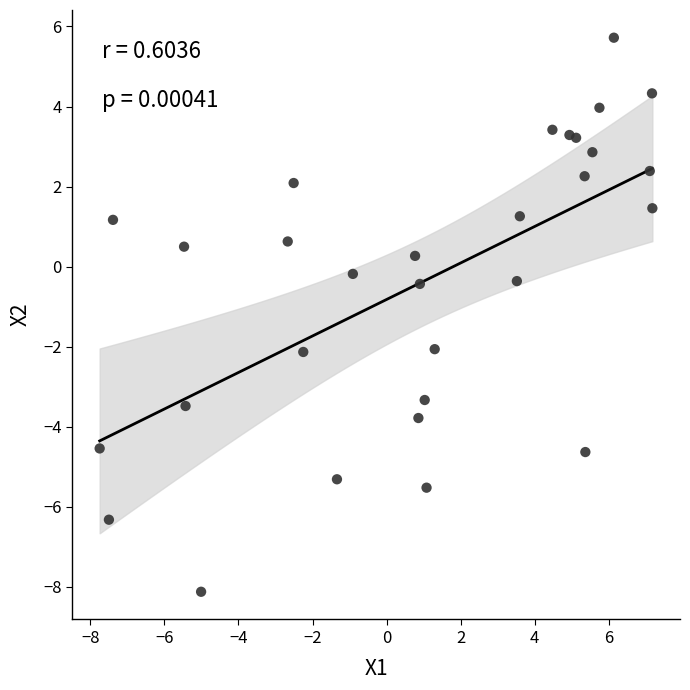

What is the range of X values (max minus min)?

14.9